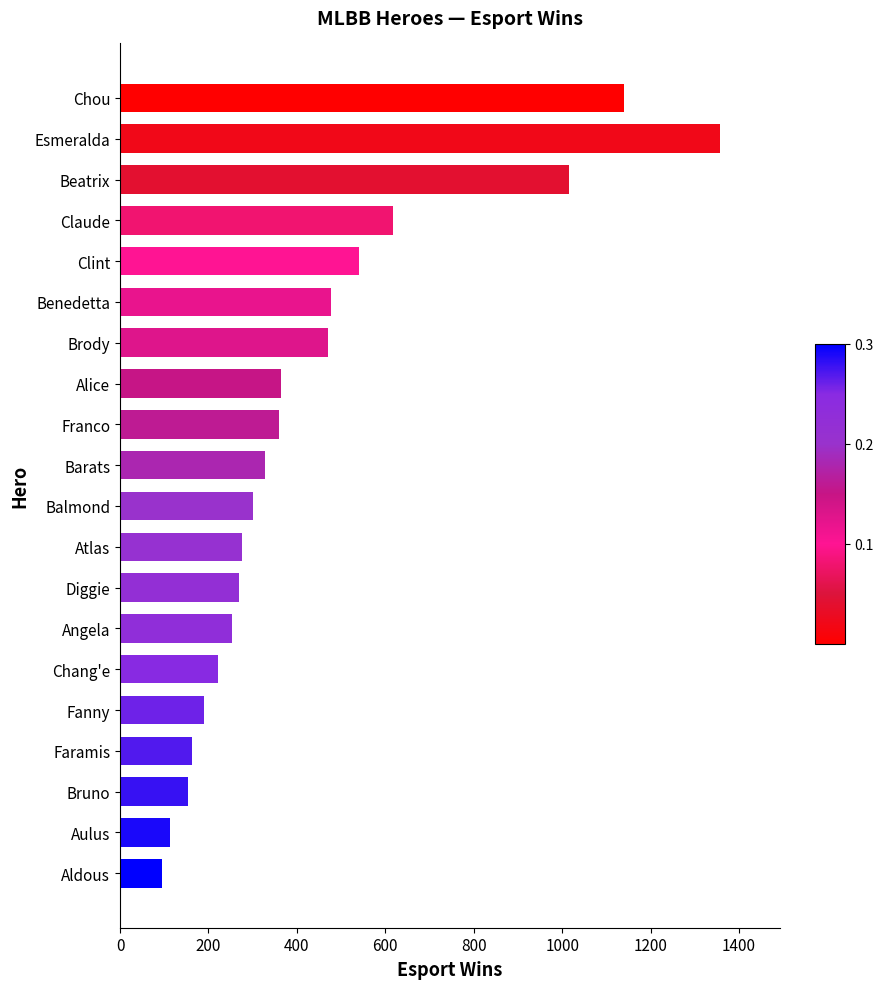

Does the chart contain stacked bars?

No